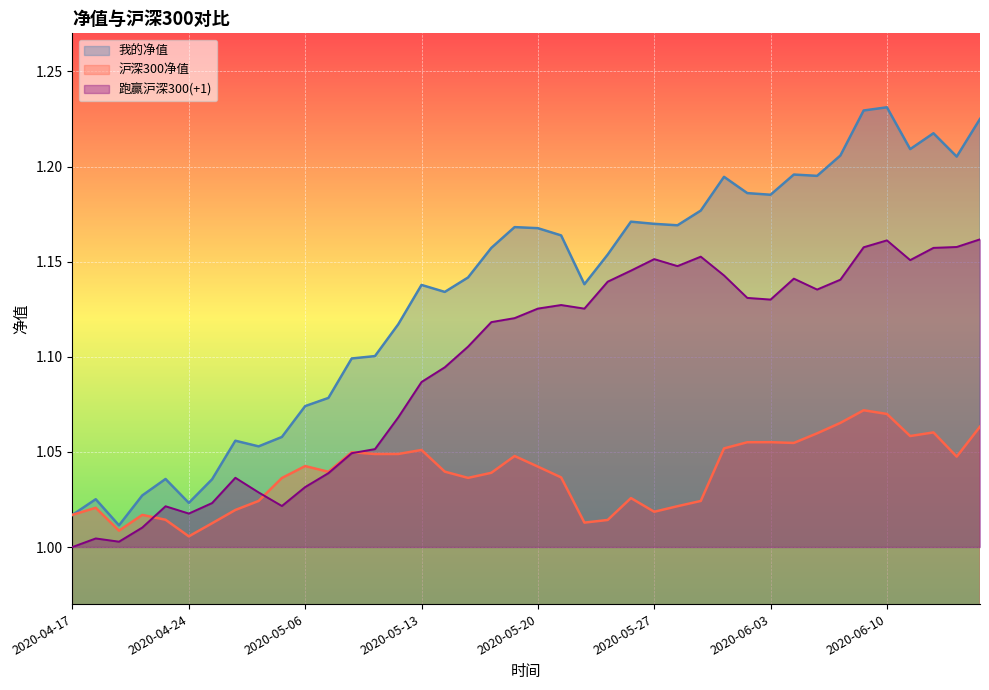

After their last crossing, which series has the higher values: 跑赢沪深300 or 沪深300净值?

跑赢沪深300